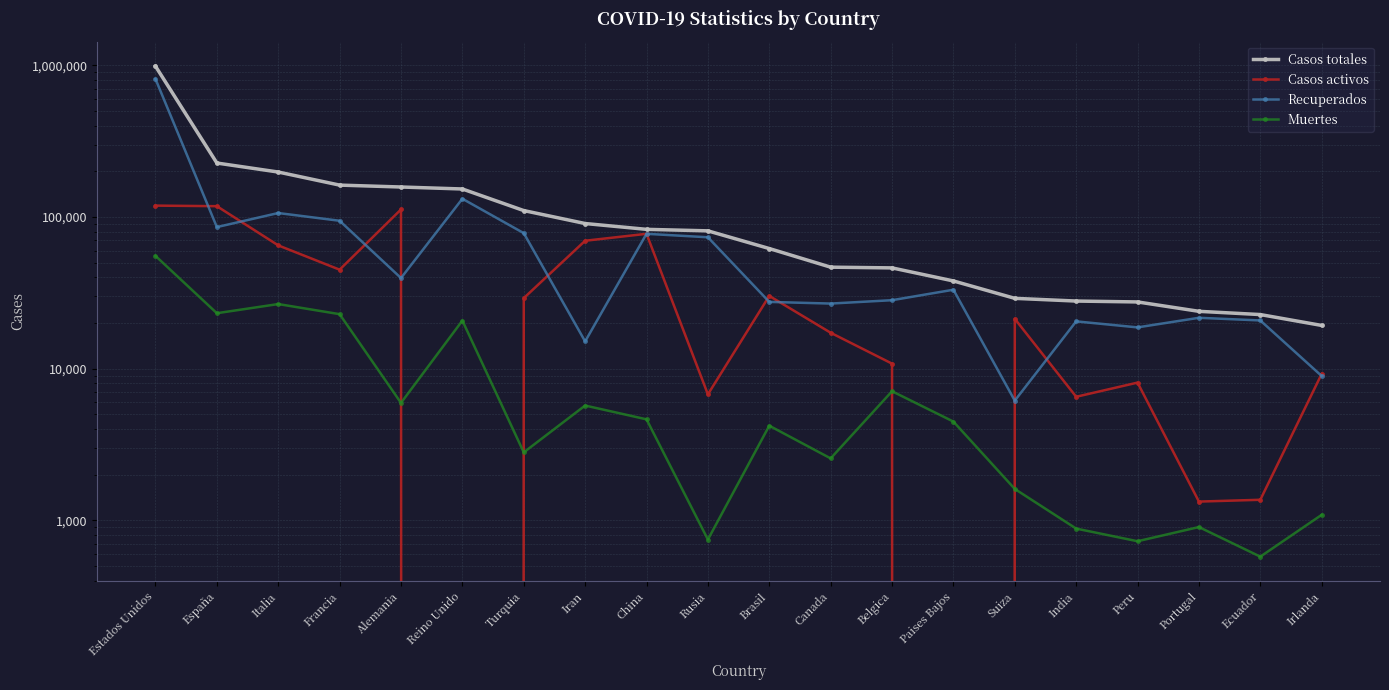

Which series has the largest total across all categories?

Casos totales